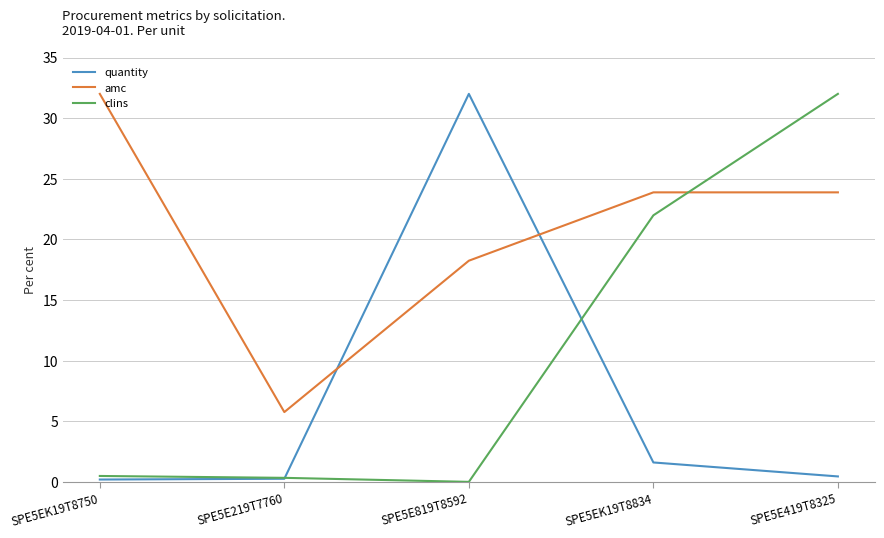

Which category has the highest value in the quantity series?

SPE5E819T8592